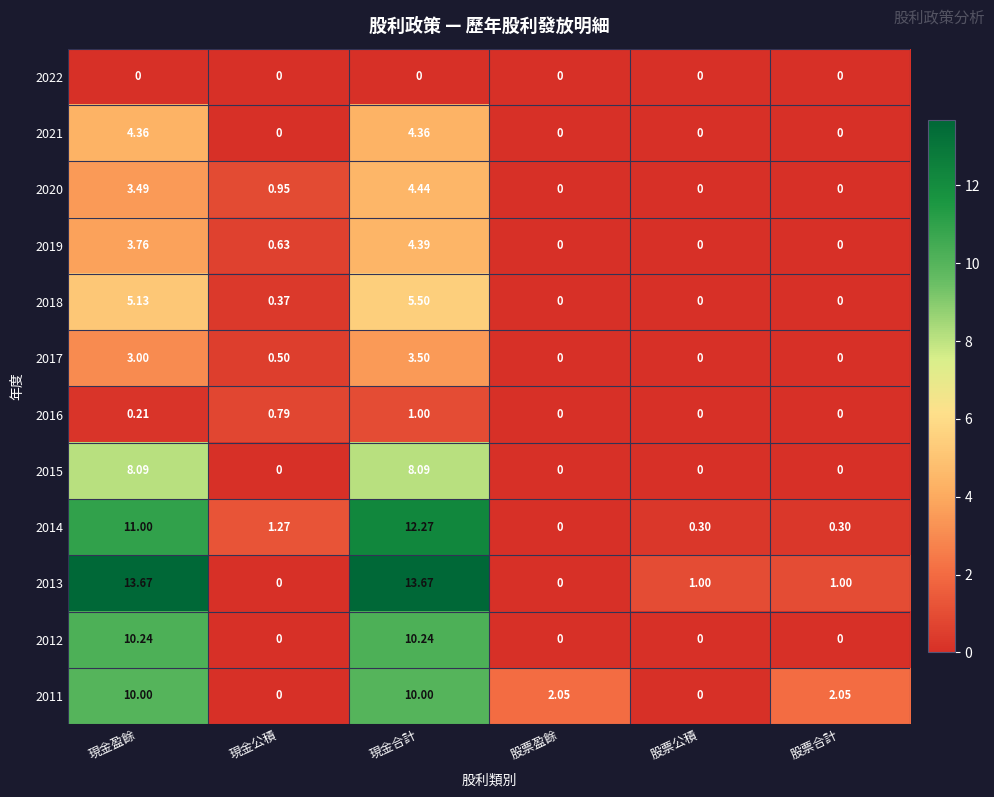

At which category is the sum across all series the highest?

現金合計